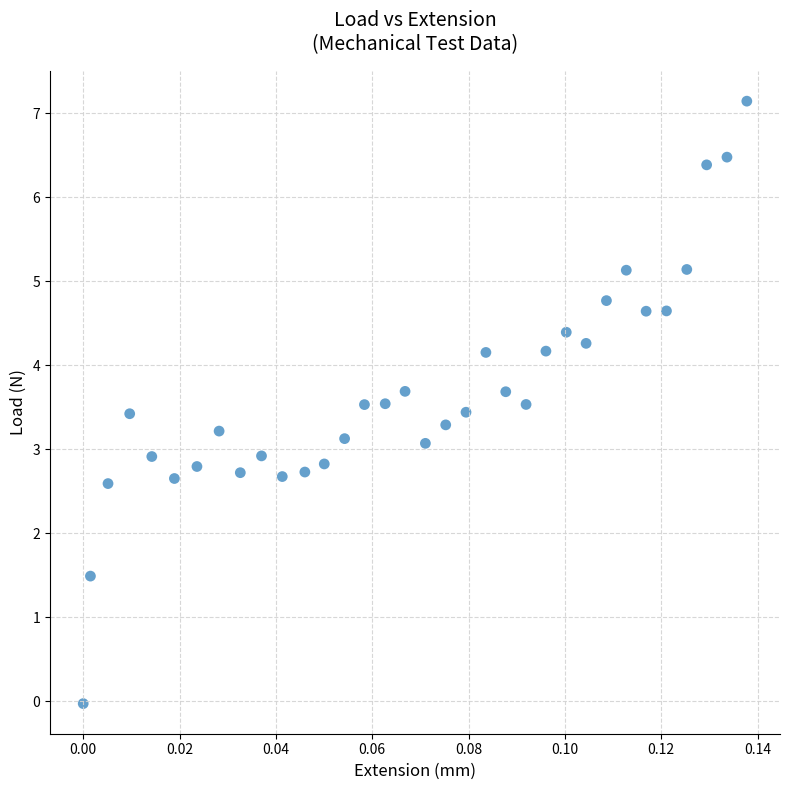

What is the range of Y values (max minus min)?

7.2